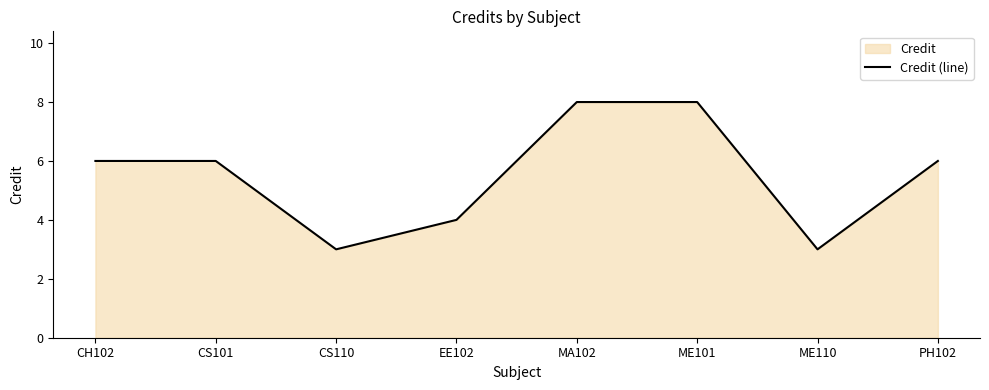

Which category has the lowest value across all series?

CS110